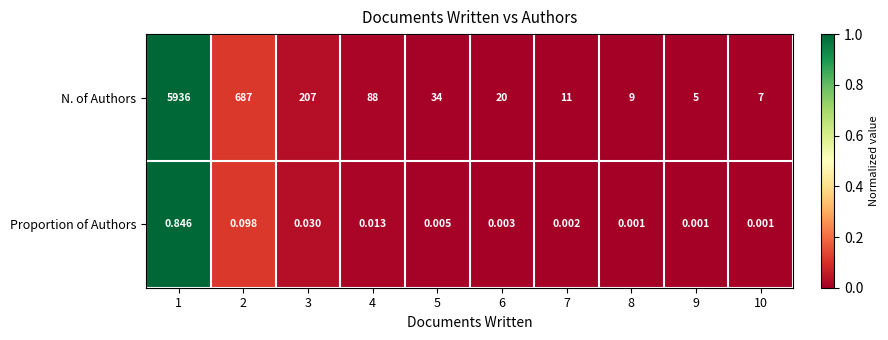

How many series are shown in this chart?

2